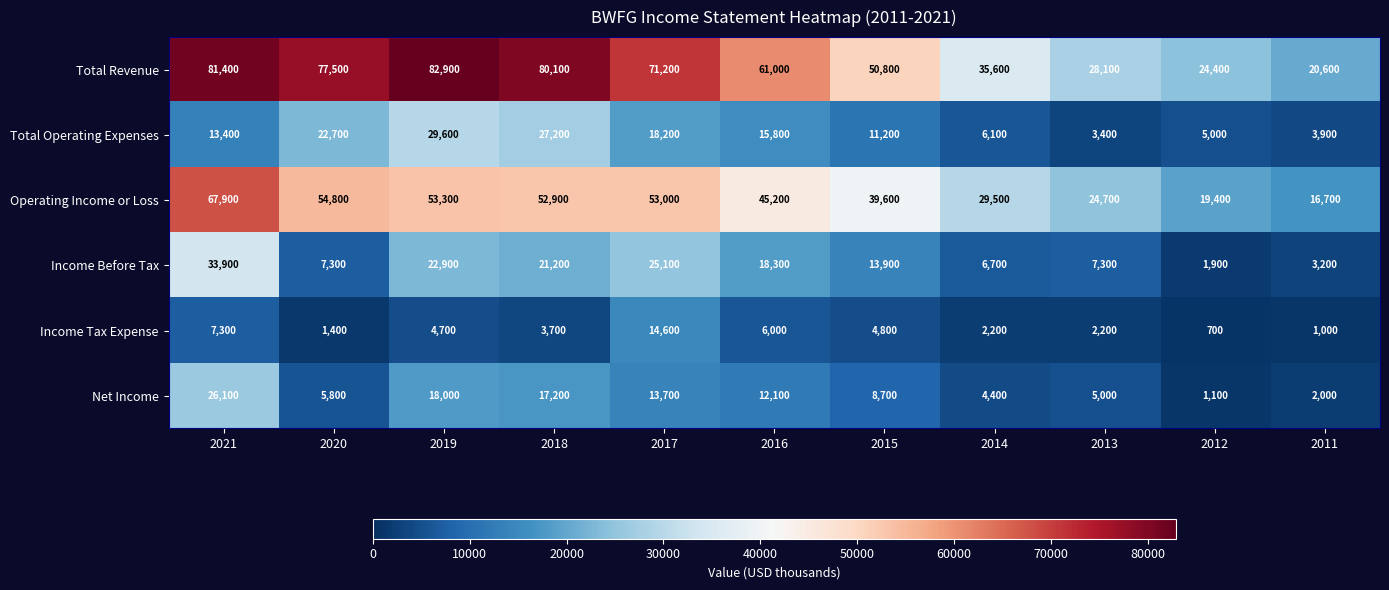

Is it true that Operating Income or Loss equals 16700 at 2011?

True